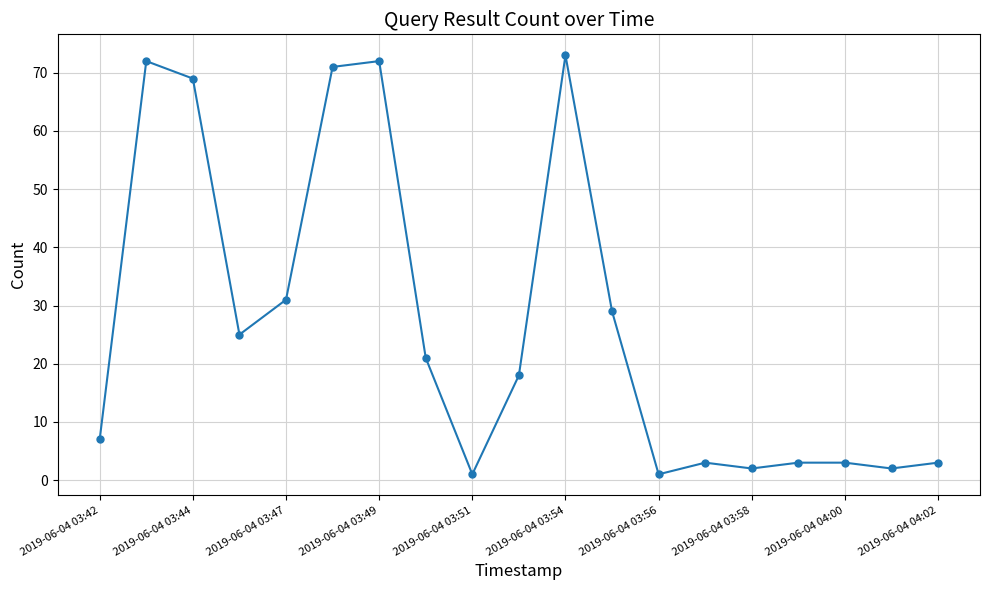

What is the maximum value shown in the chart?

73